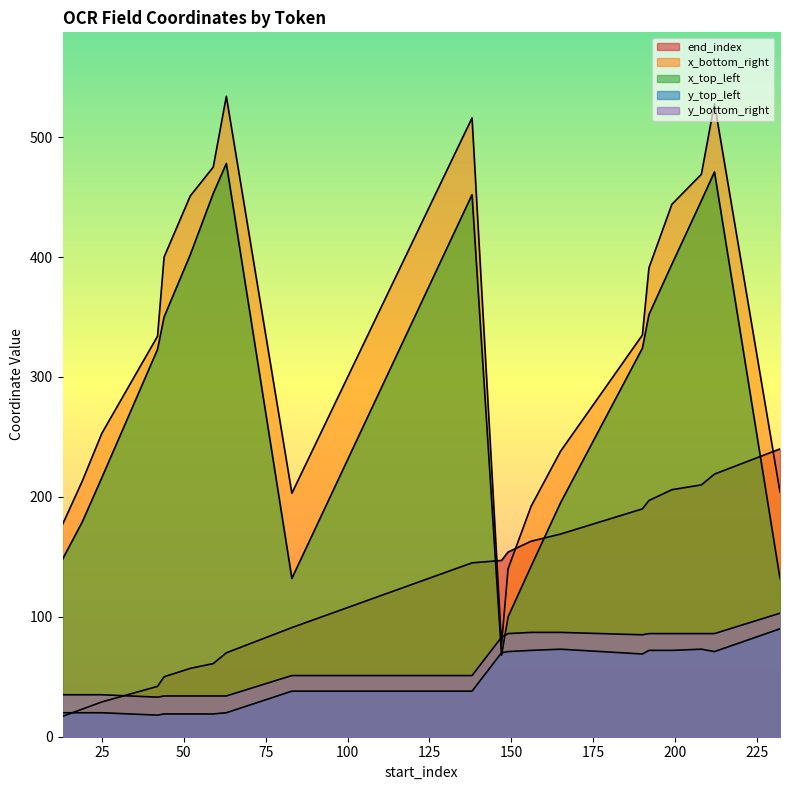

Is it true that x_bottom_right equals 253 at 25?

True